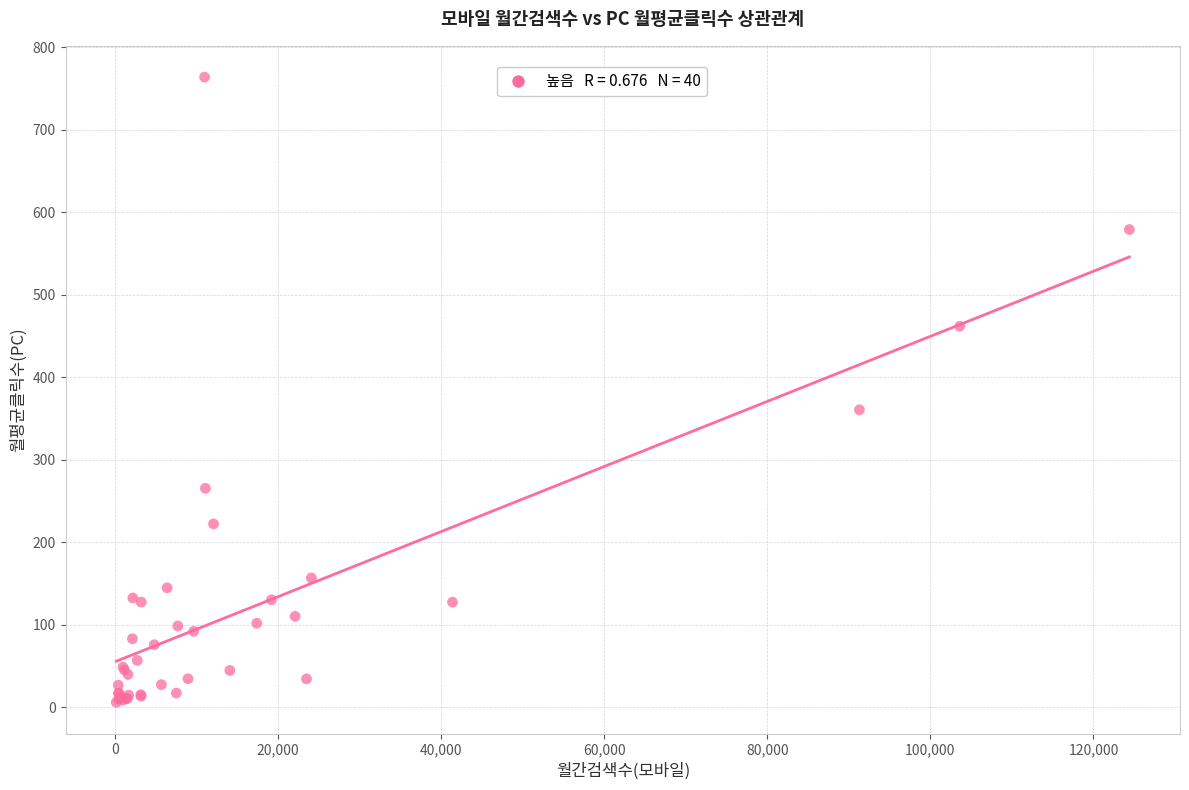

What Y value in the scatter plot is closest to 384?

360.5